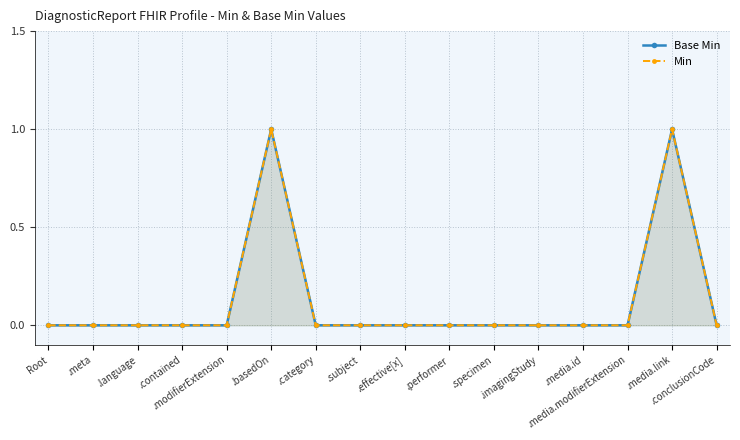

List the labels in order of Base Min value, largest first.

.basedOn, .media.link, Root, .meta, .language, .contained, .modifierExtension, .category, .subject, .effective[x], .performer, .specimen, .imagingStudy, .media.id, .media.modifierExtension, .conclusionCode